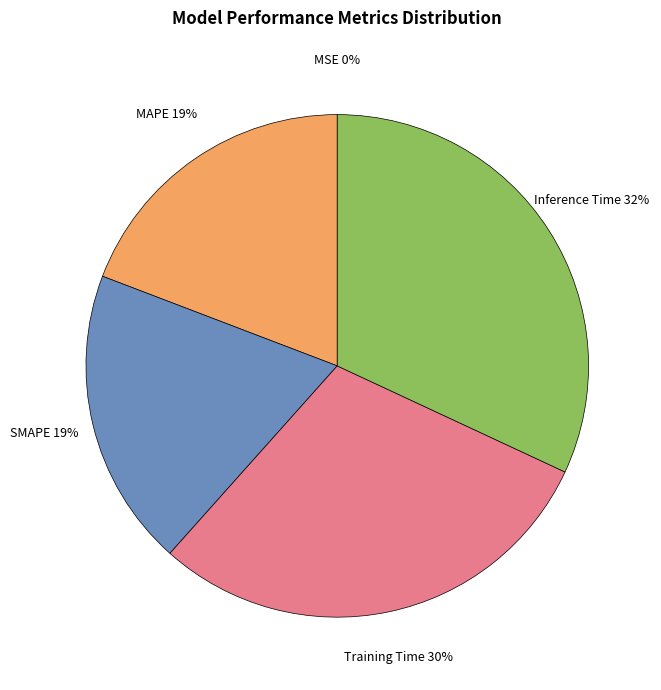

Between Training Time 30% and Inference Time 32%, which is larger?

Inference Time 32%